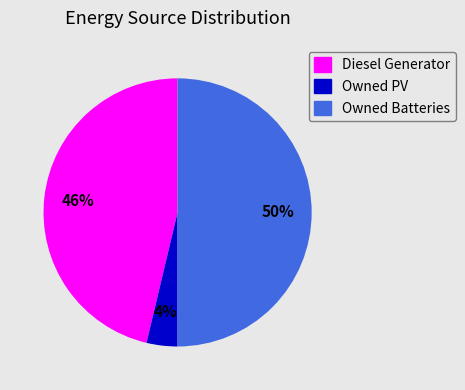

What is the smallest slice in the pie chart?

Owned PV